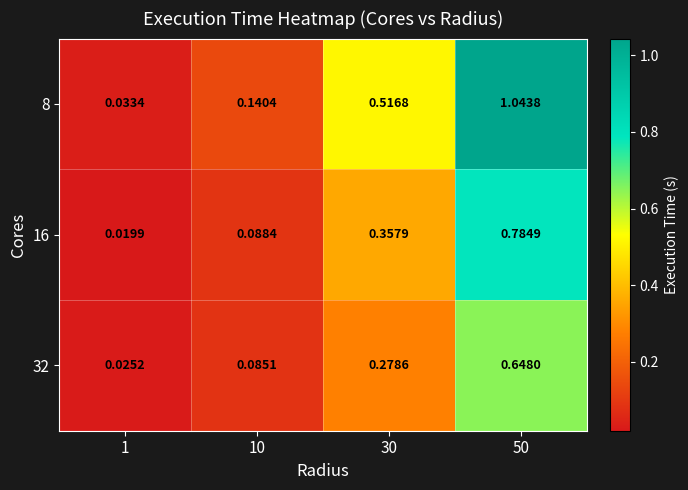

Which has a higher value, 50 or 10?

50